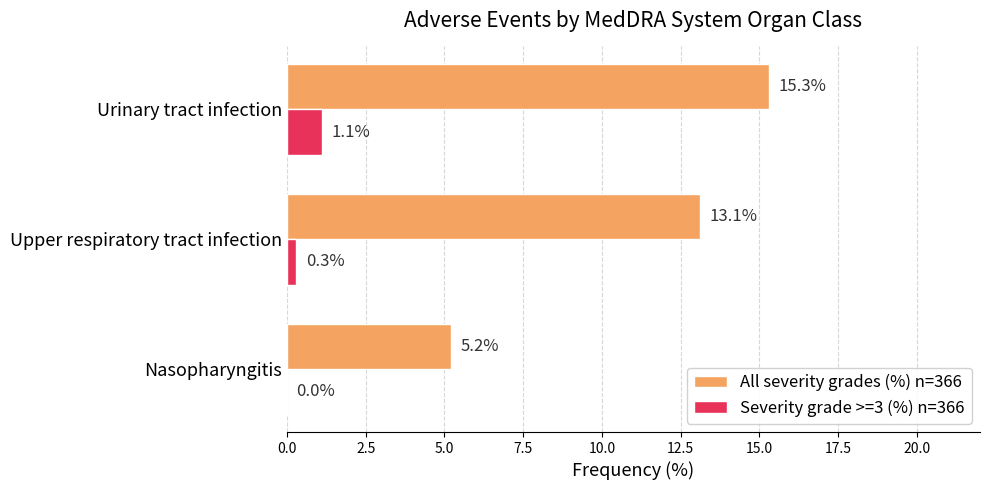

At which category is the sum across all series the highest?

Urinary tract infection